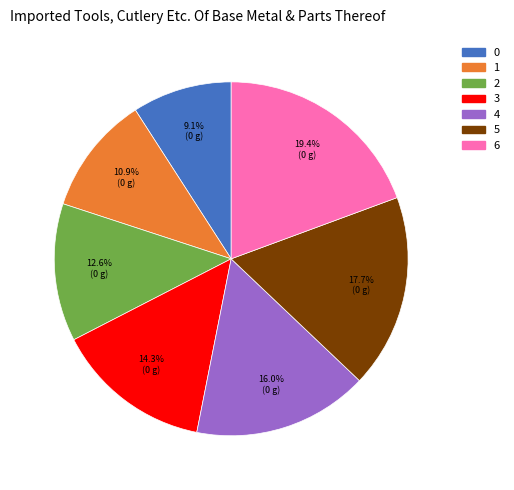

True or false: 0 accounts for 9% of the total.

True